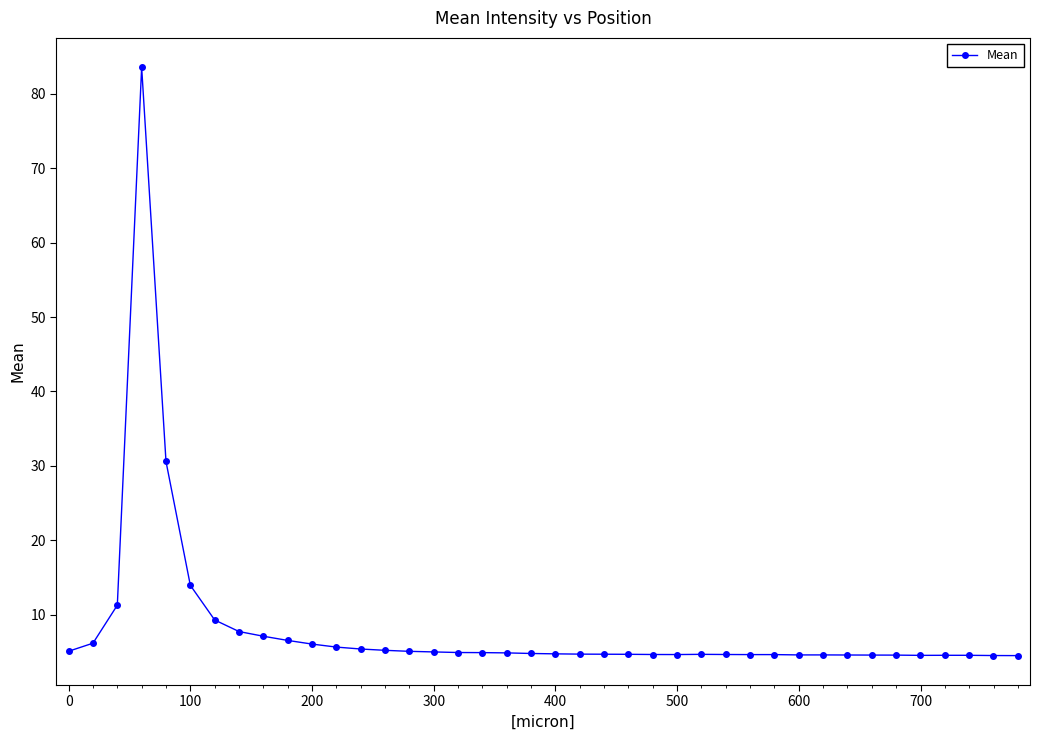

What is the value of the 37th point from the left?

4.5